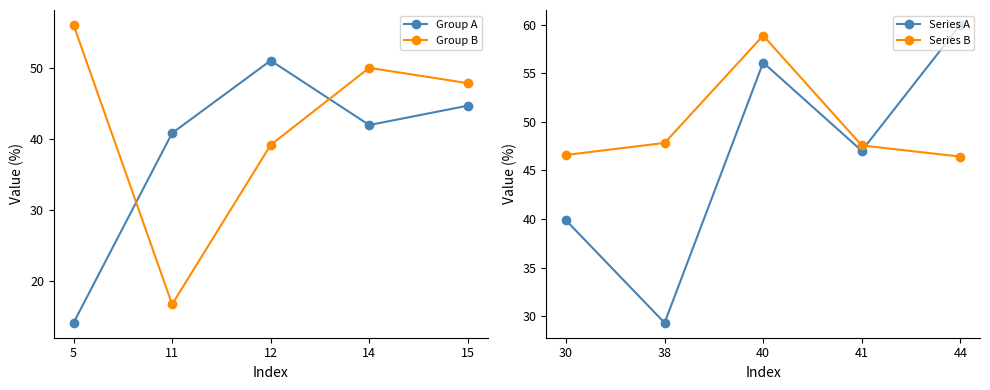

How many intersections are there between Series A and Series B?

1